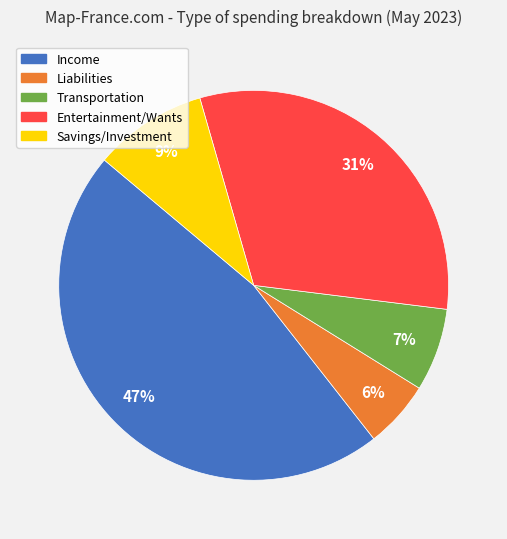

To the nearest percent, what is the difference between the largest and smallest slice percentages?

41%